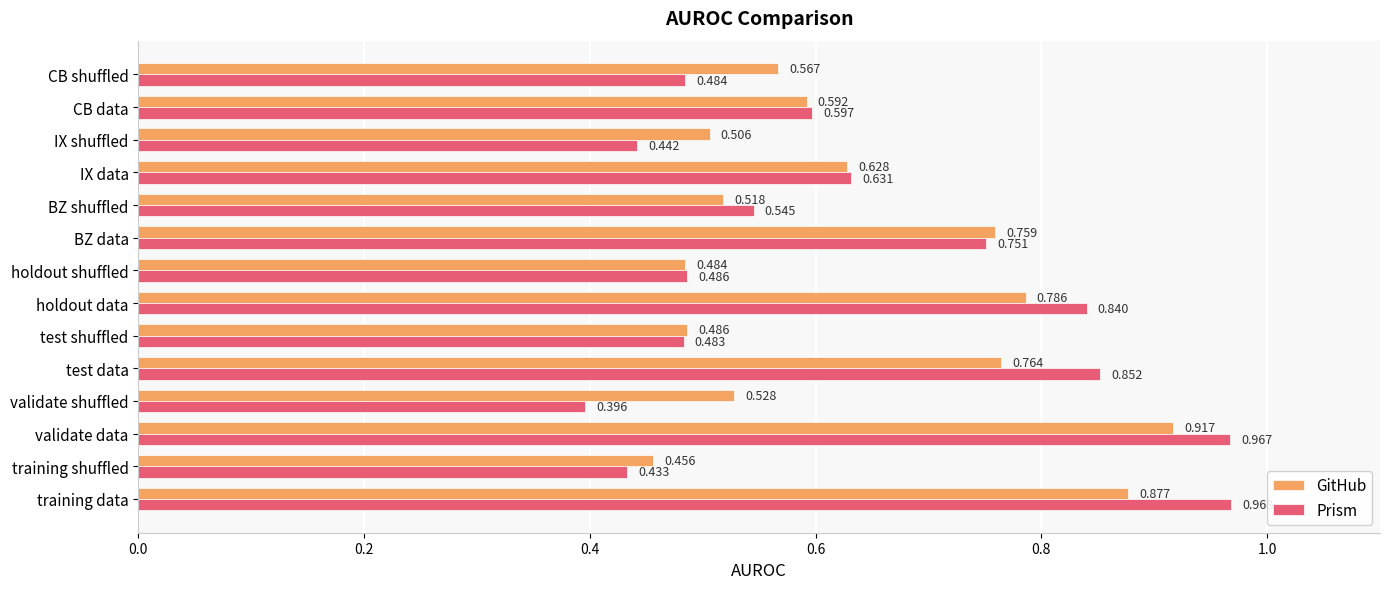

Between holdout data and IX data, which series saw the biggest shift?

Prism